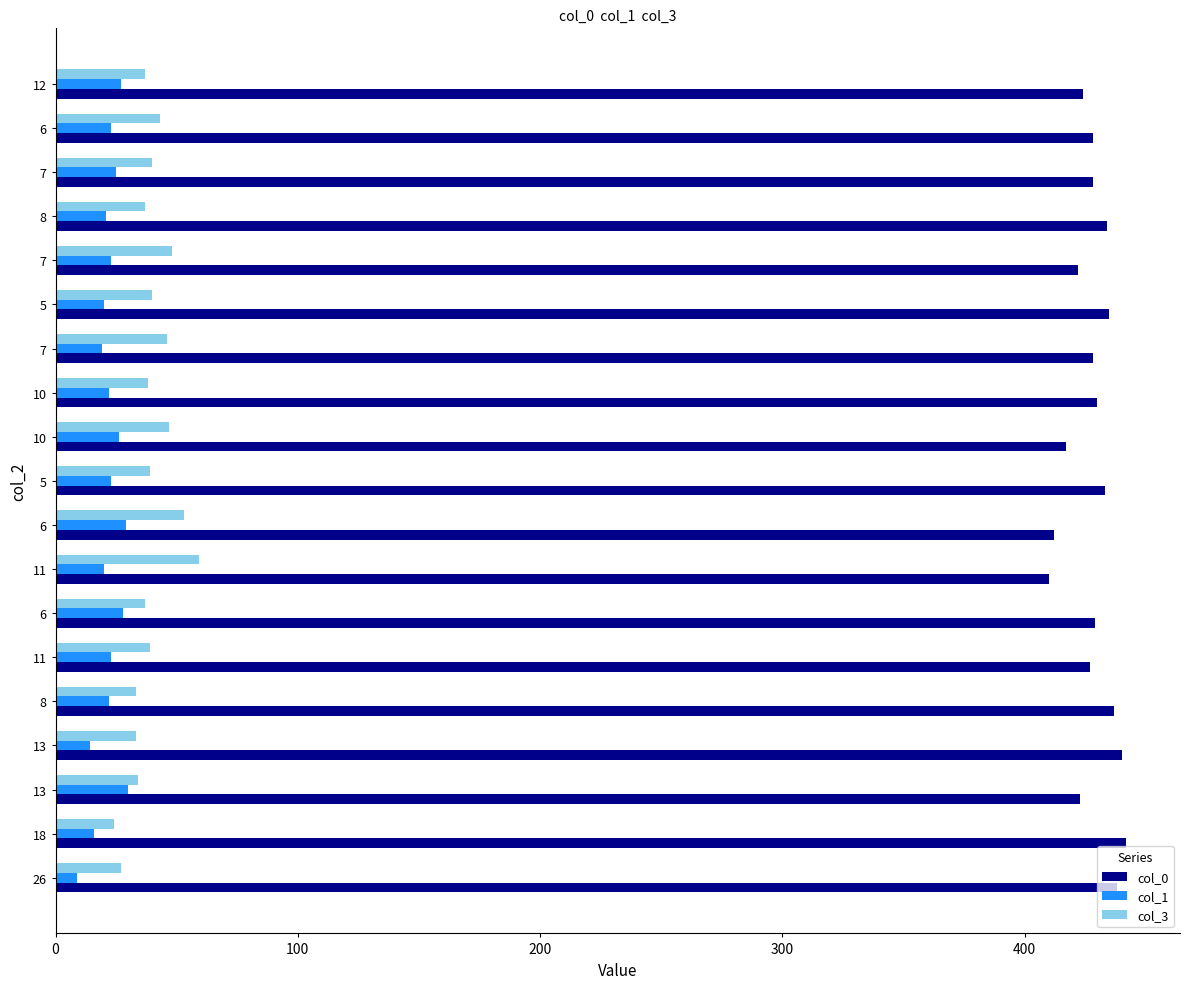

List the series in order of their peak value, highest first.

col_0, col_3, col_1